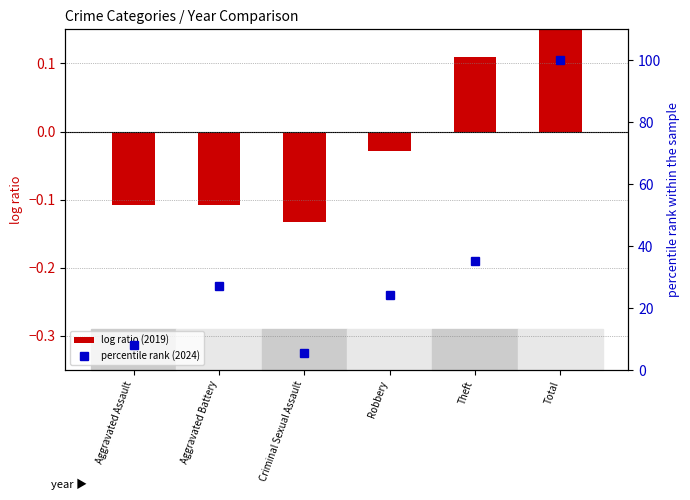

Are the bars horizontal?

No